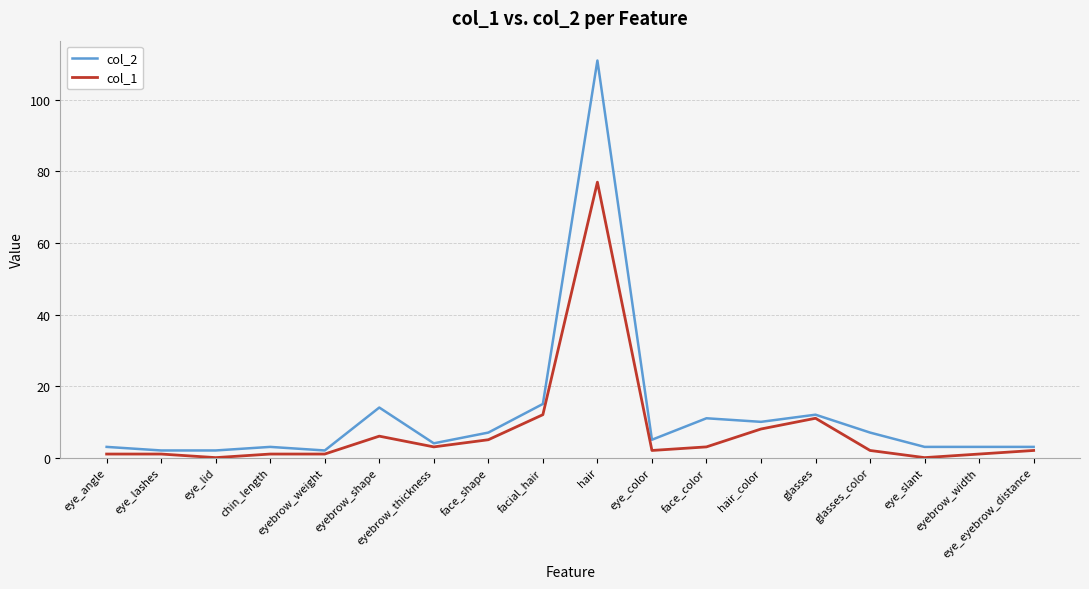

How many lines are shown in the chart?

2